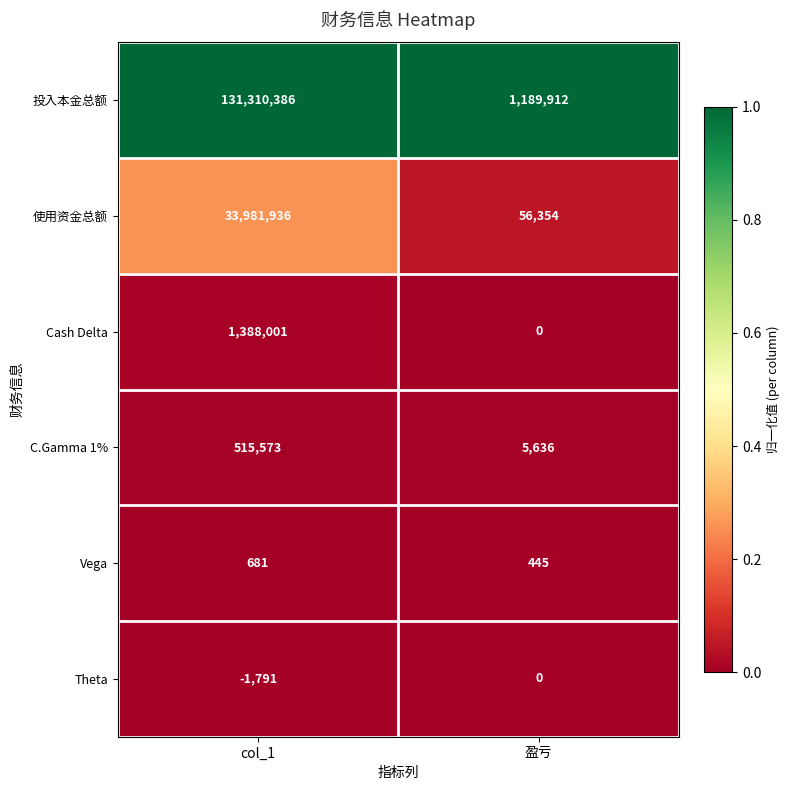

At which label is Cash Delta closest to 694000?

盈亏